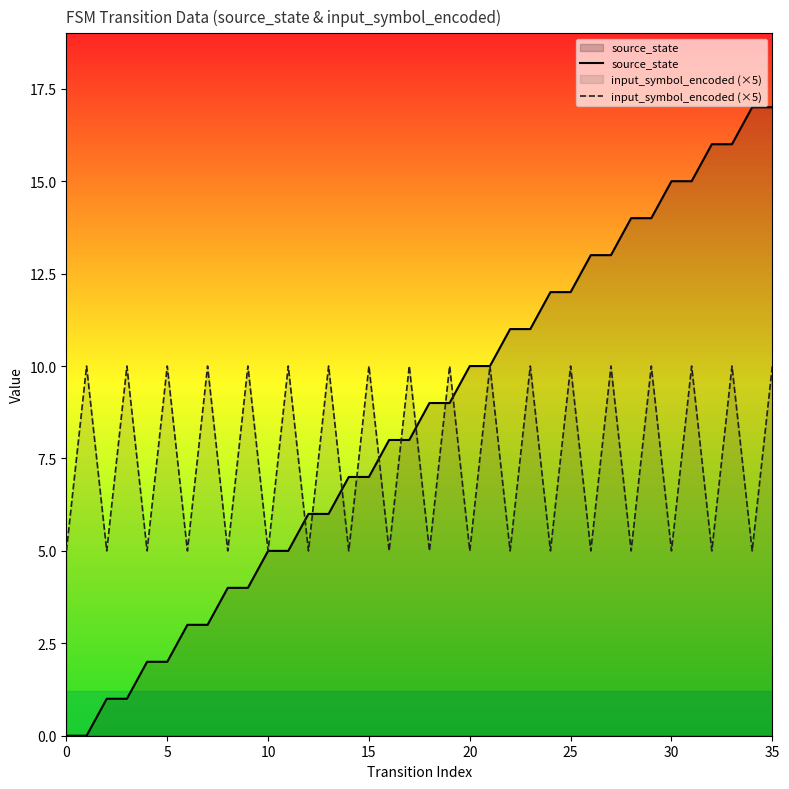

At which category is the sum across all series the highest?

35